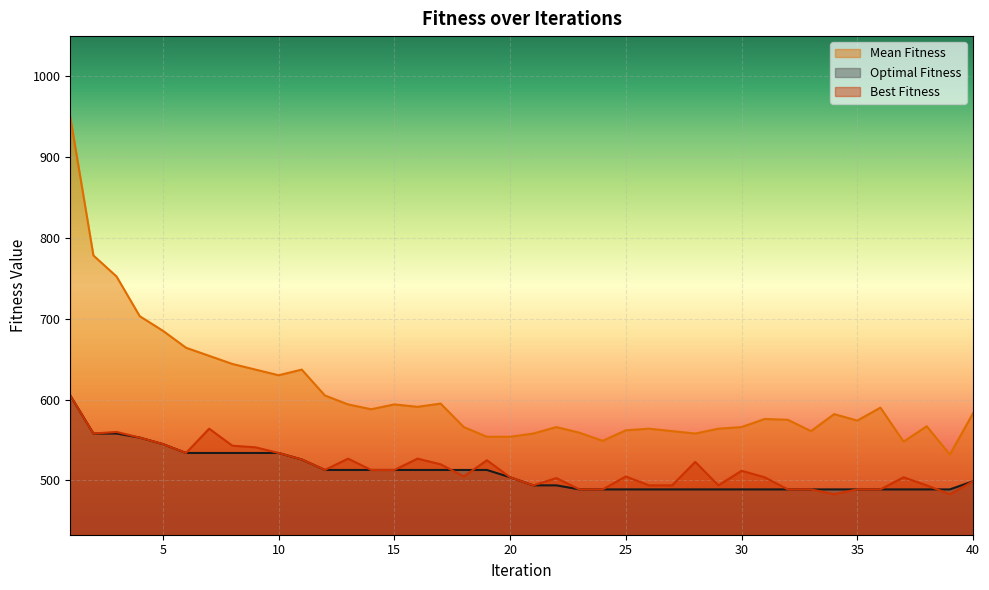

What is the average value of the Mean Fitness series?

607